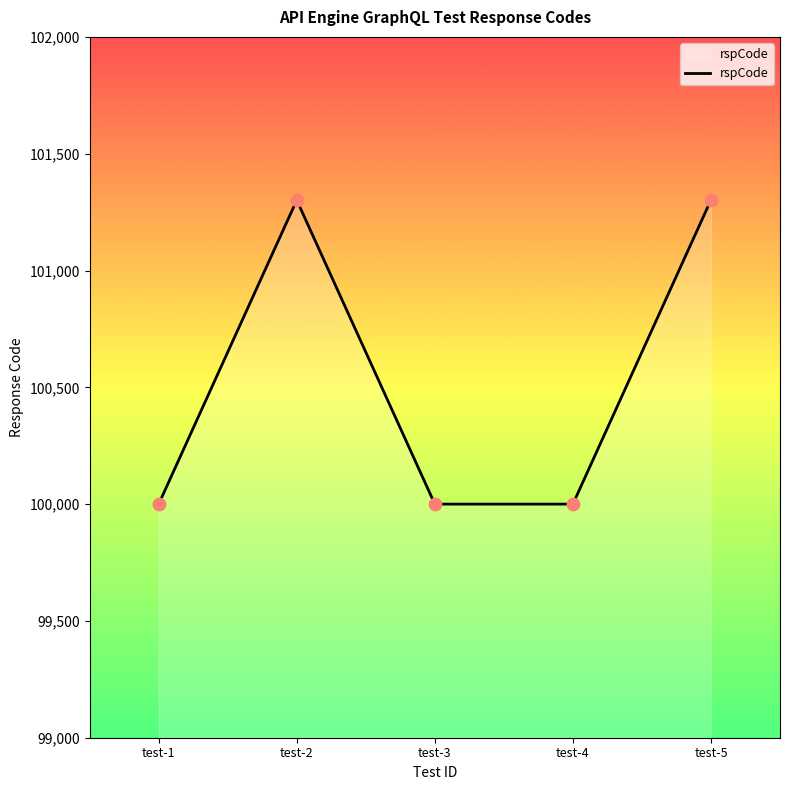

Approximately how many times larger is the value at test-5 compared to test-3?

1.0